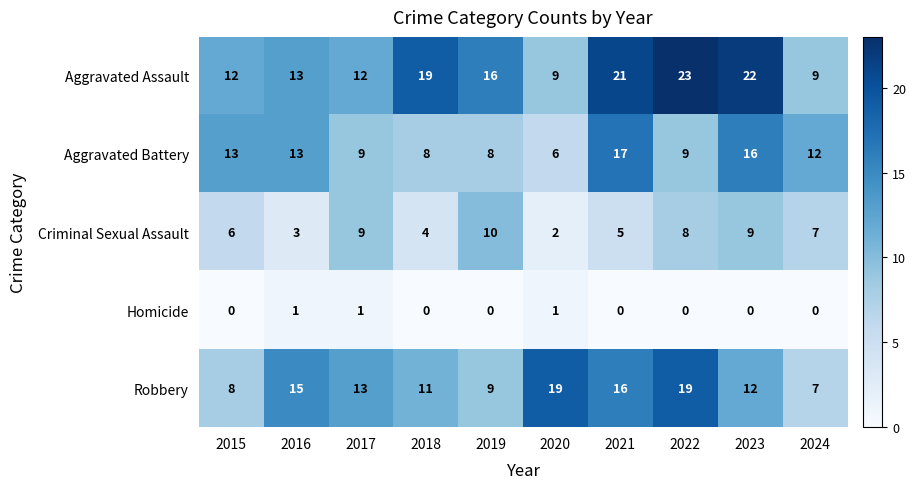

What is the total value across all series at 2015?

39